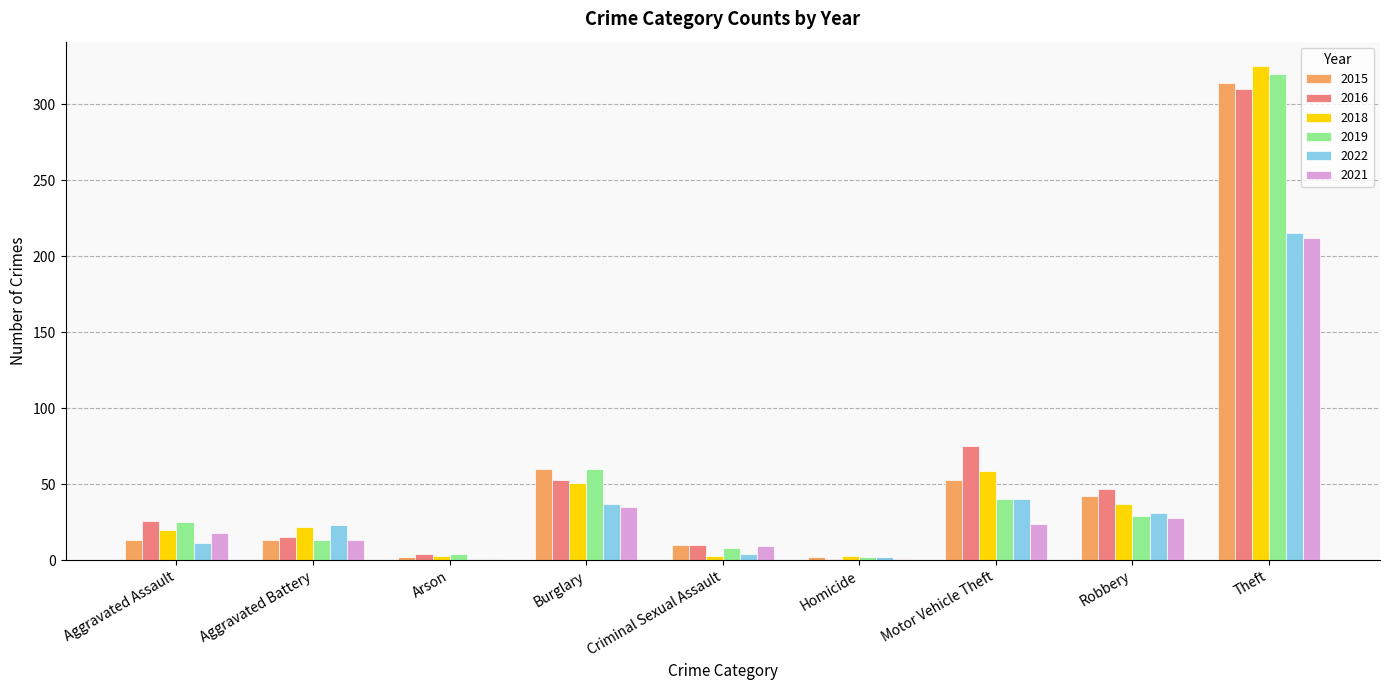

Are the bars grouped side by side (vs. stacked)?

Yes